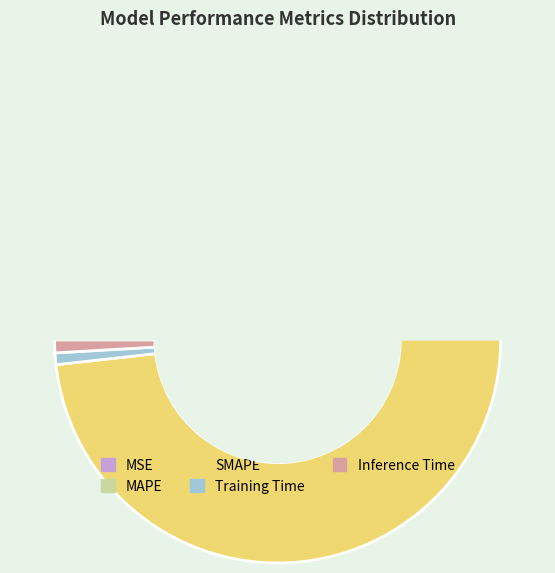

To the nearest percent, what is the average slice percentage?

20%